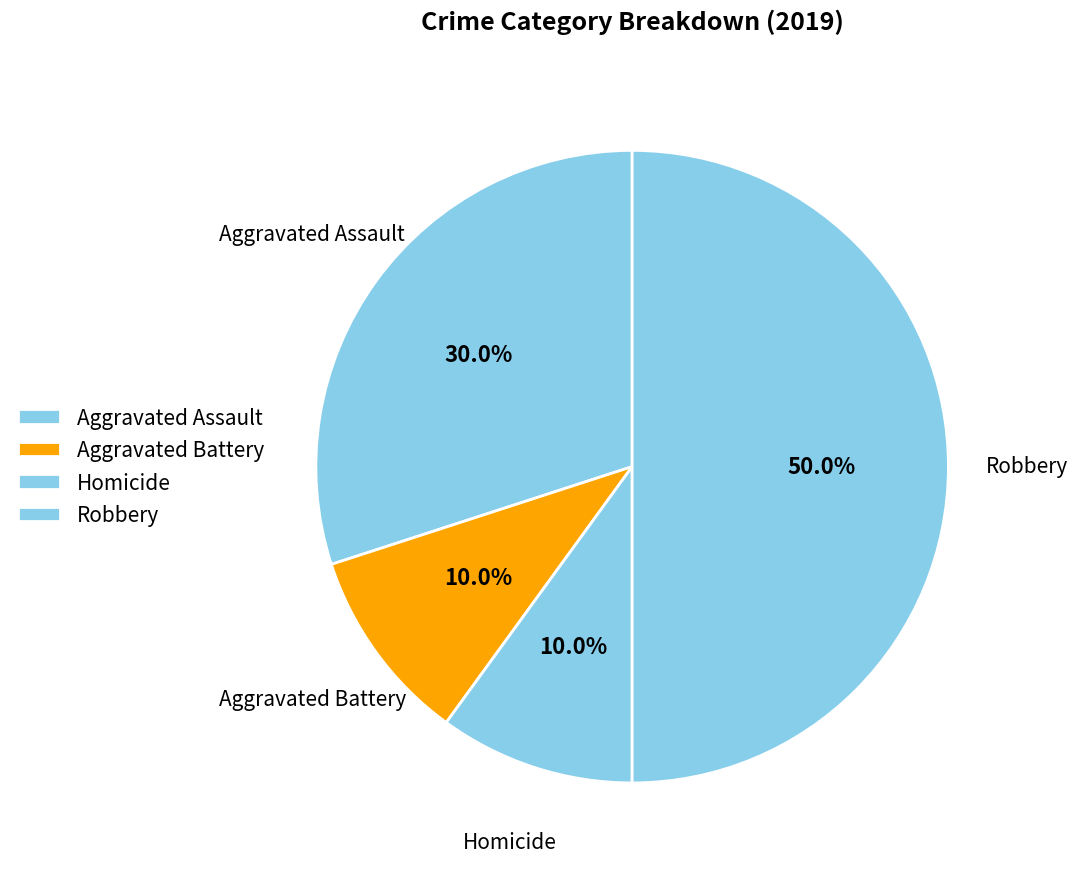

How many slices are in this pie chart?

4